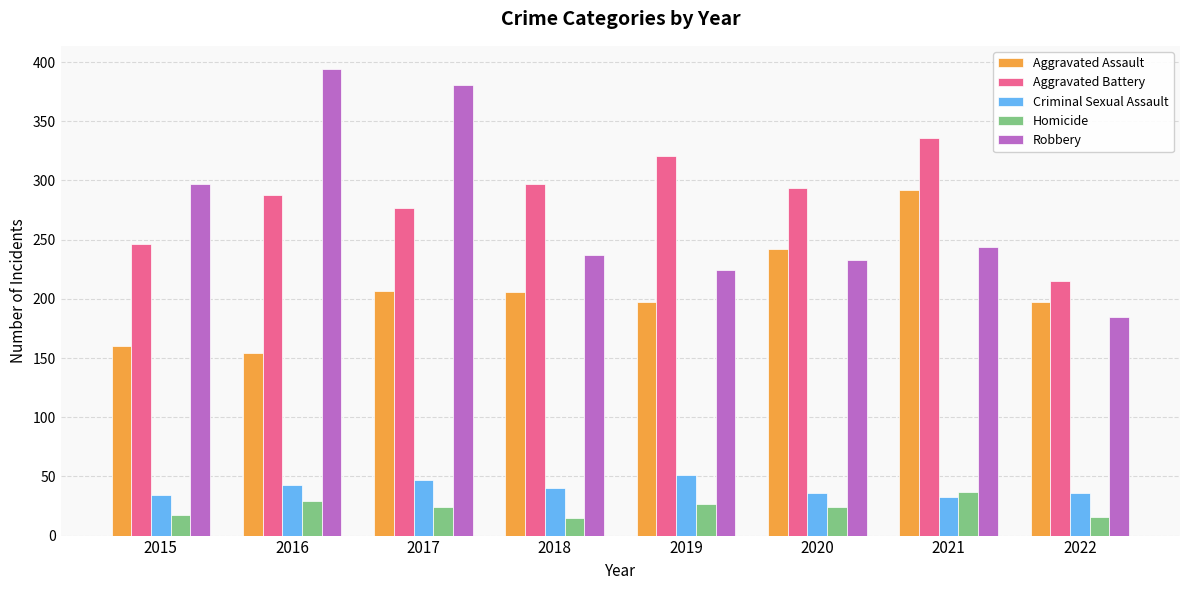

List the series in order of their peak value, highest first.

Robbery, Aggravated Battery, Aggravated Assault, Criminal Sexual Assault, Homicide